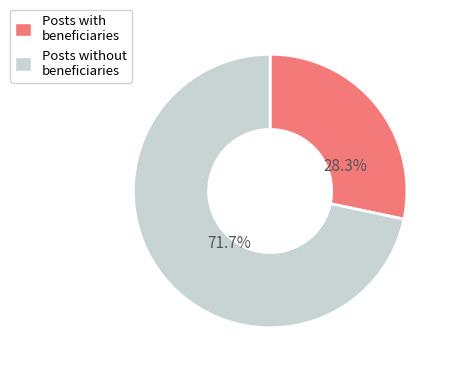

To the nearest percent, what is the average slice percentage?

50%